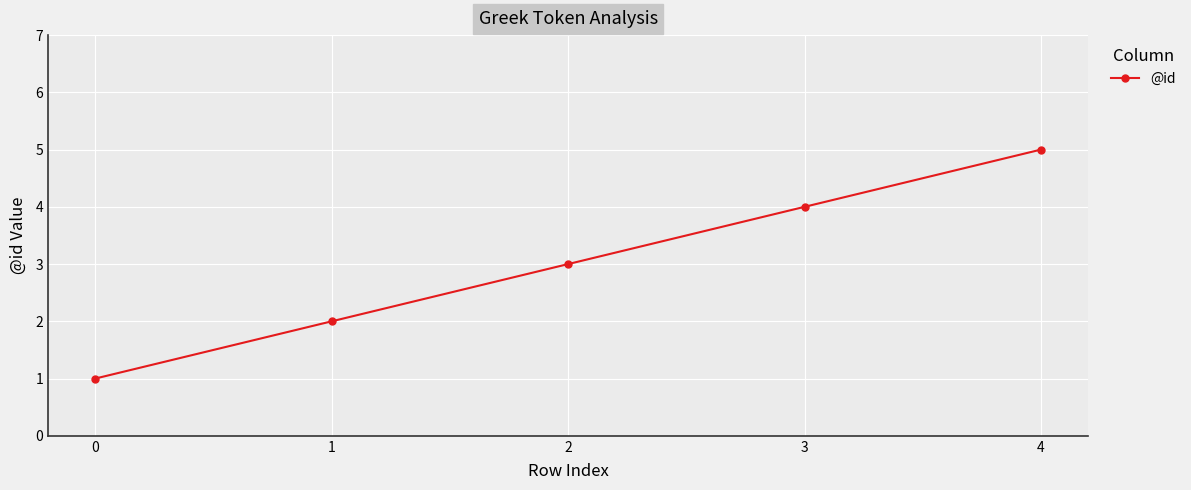

What is the value of the 3rd point from the left?

3